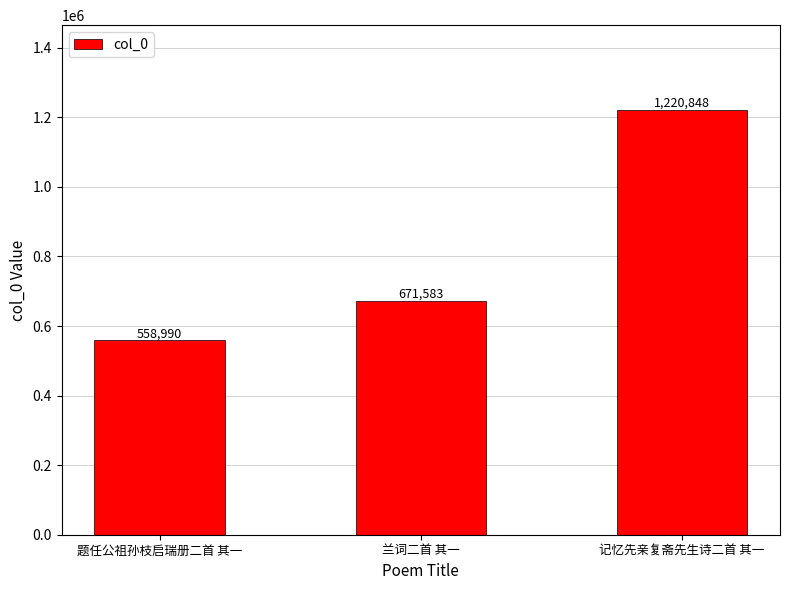

What is the label of the 1st bar from the right?

记忆先亲复斋先生诗二首 其一